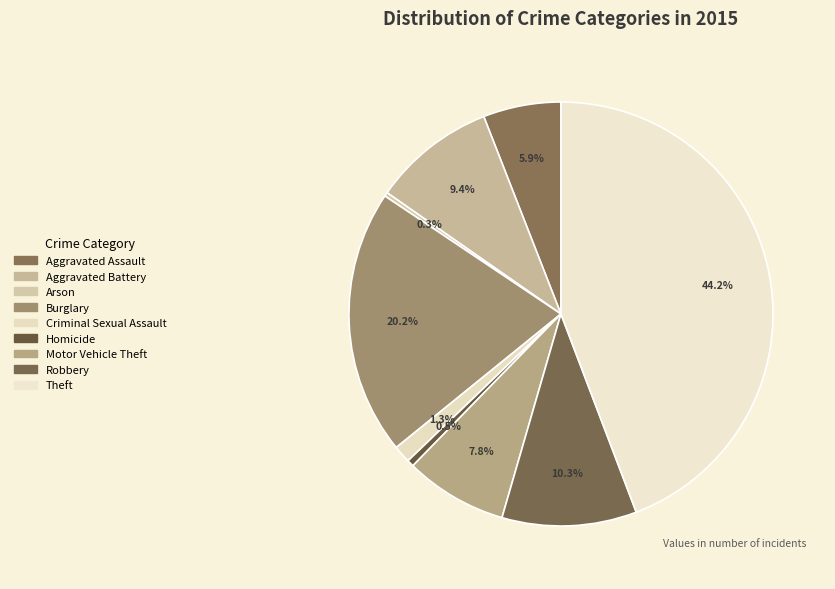

Count the number of slices in the pie.

9